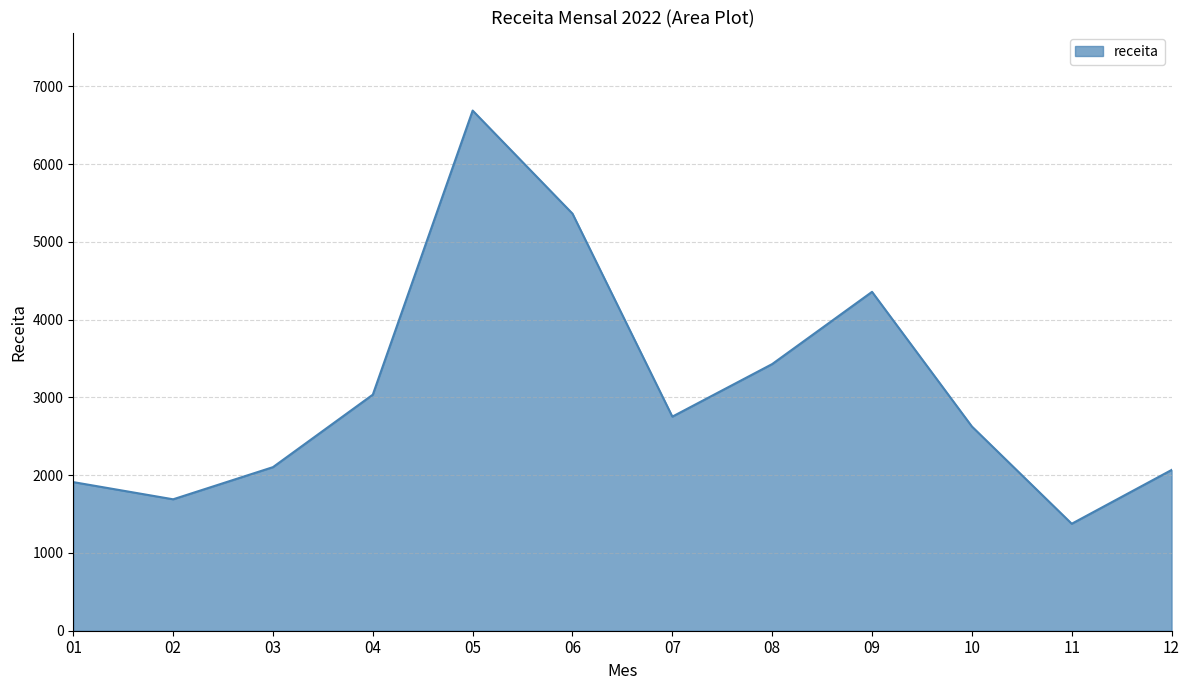

What is the average value?

3116.7